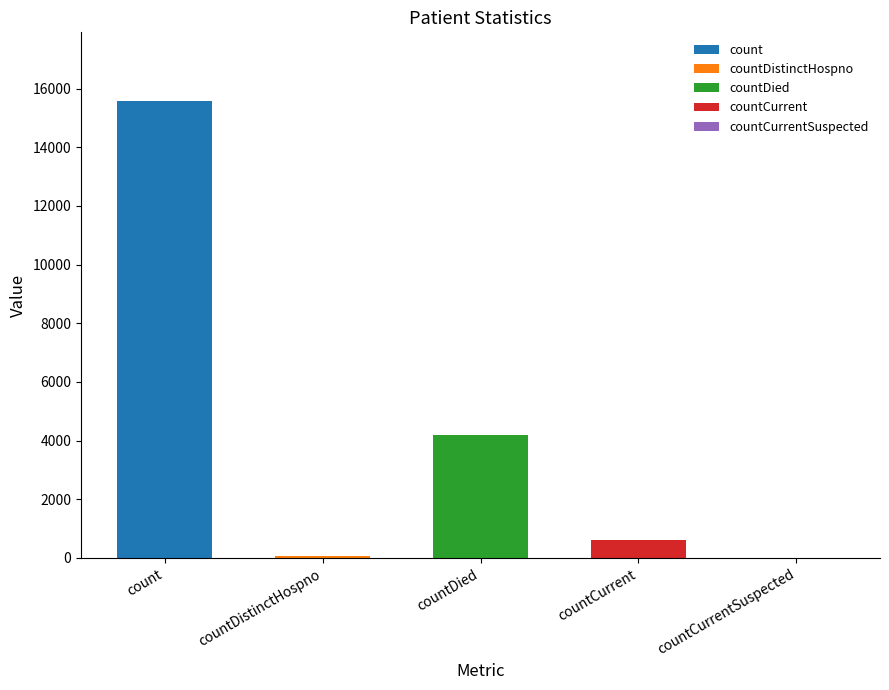

Rank the categories by value from highest to lowest.

count, countDied, countCurrent, countDistinctHospno, countCurrentSuspected